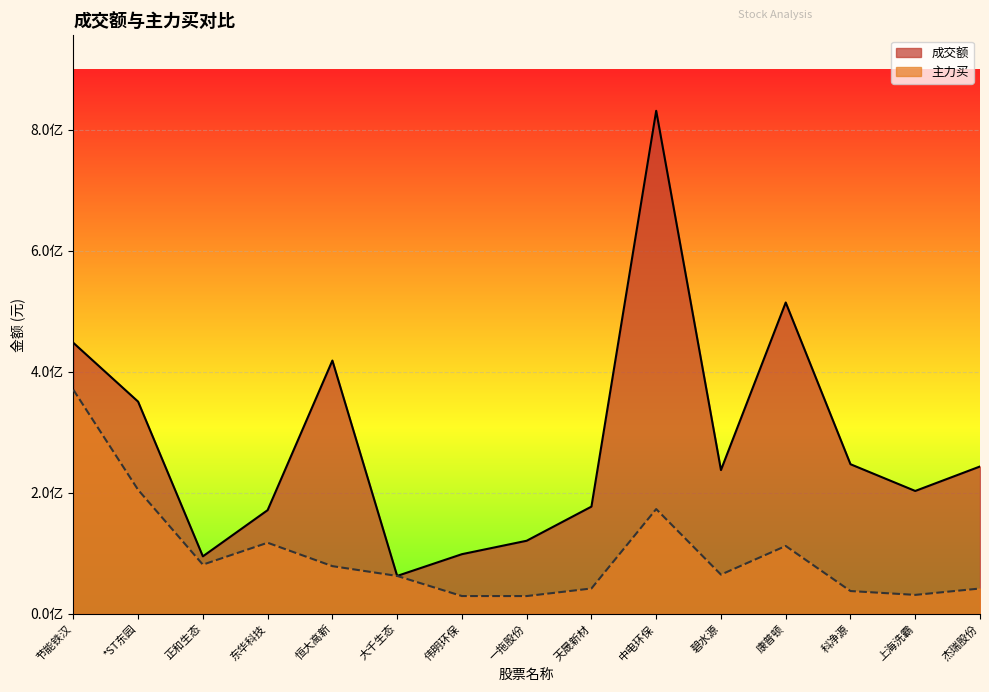

What is the label of the 2nd point from the left?

*ST东园